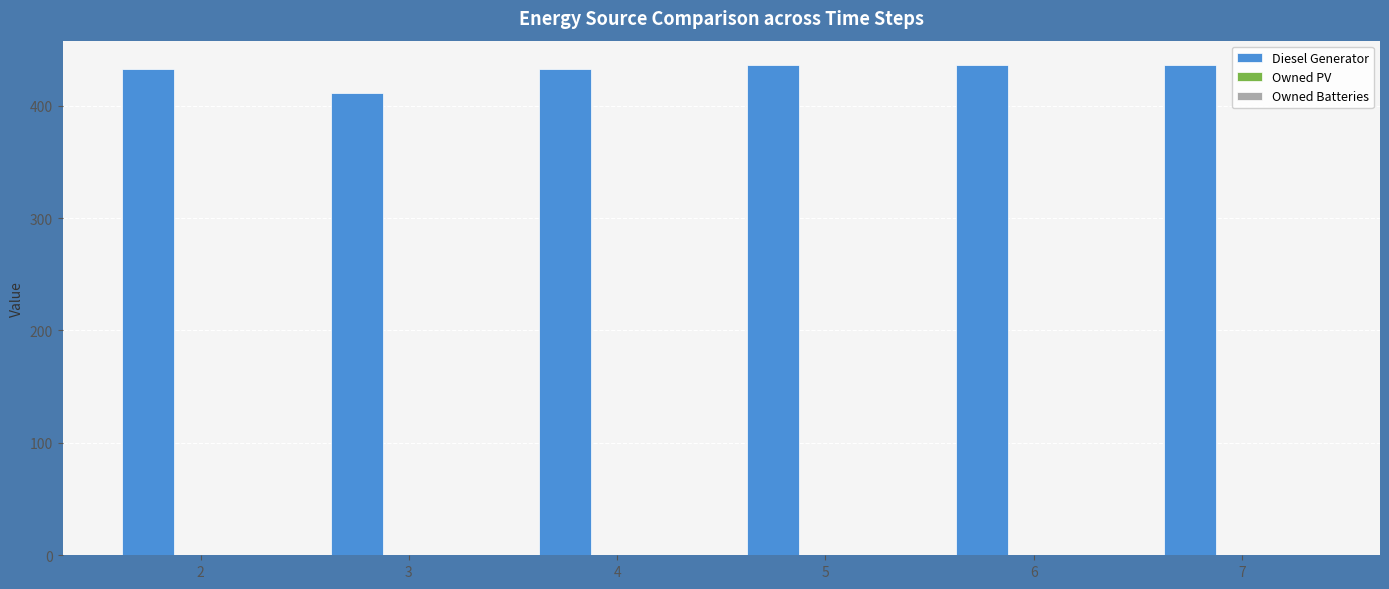

How many data points does each series have?

6